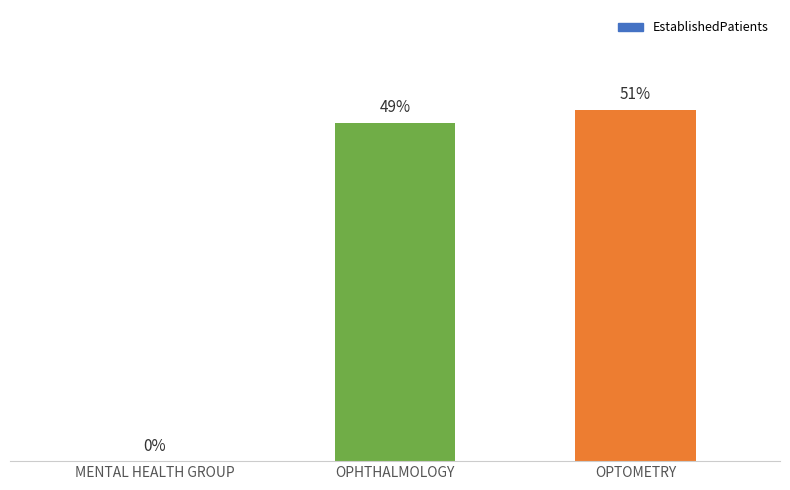

At which label is the value closest to 5?

MENTAL HEALTH GROUP